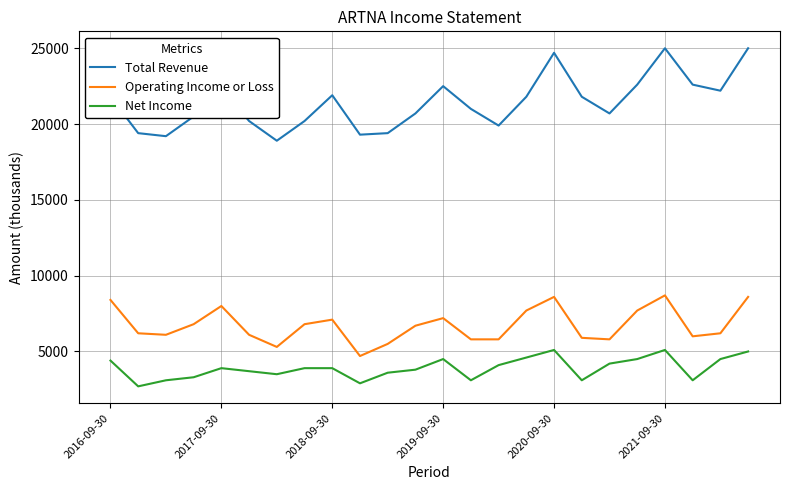

Which series has the largest total across all categories?

Total Revenue